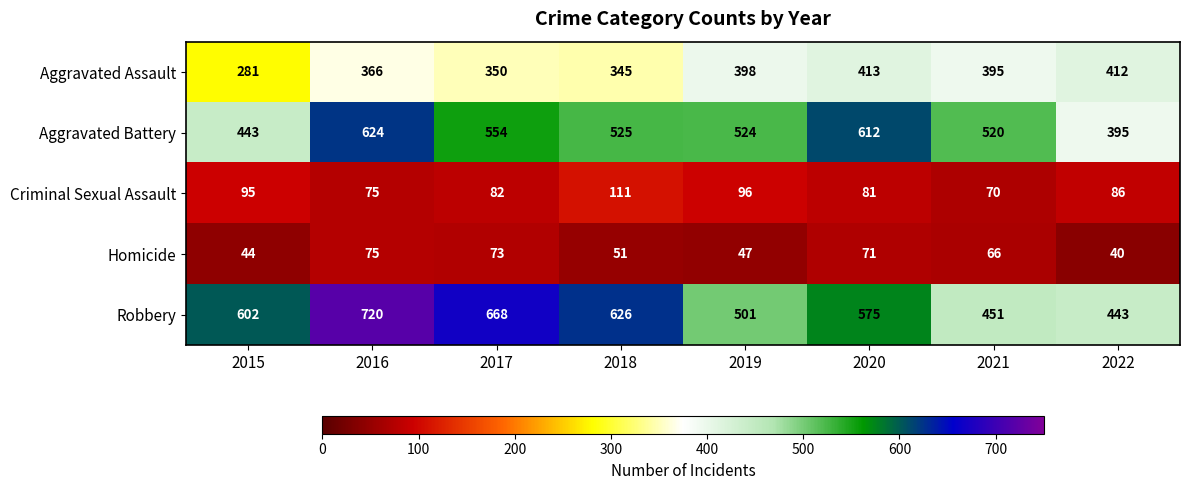

Between 2016 and 2019, which series saw the biggest shift?

Robbery